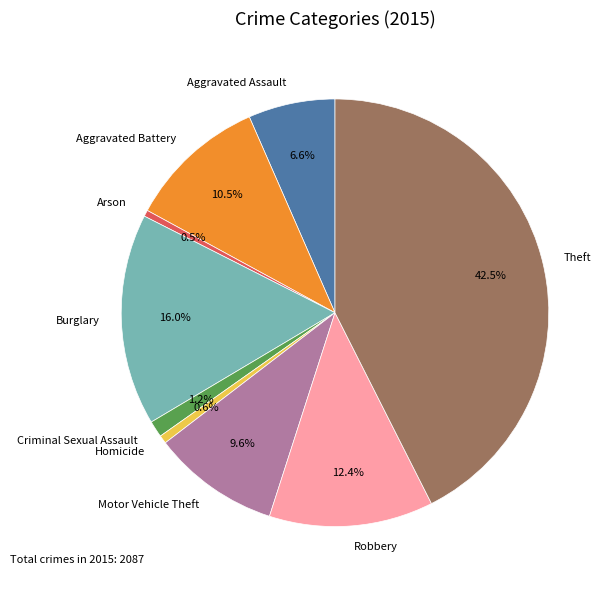

To the nearest percent, what is the combined percentage of Criminal Sexual Assault and Burglary?

17%